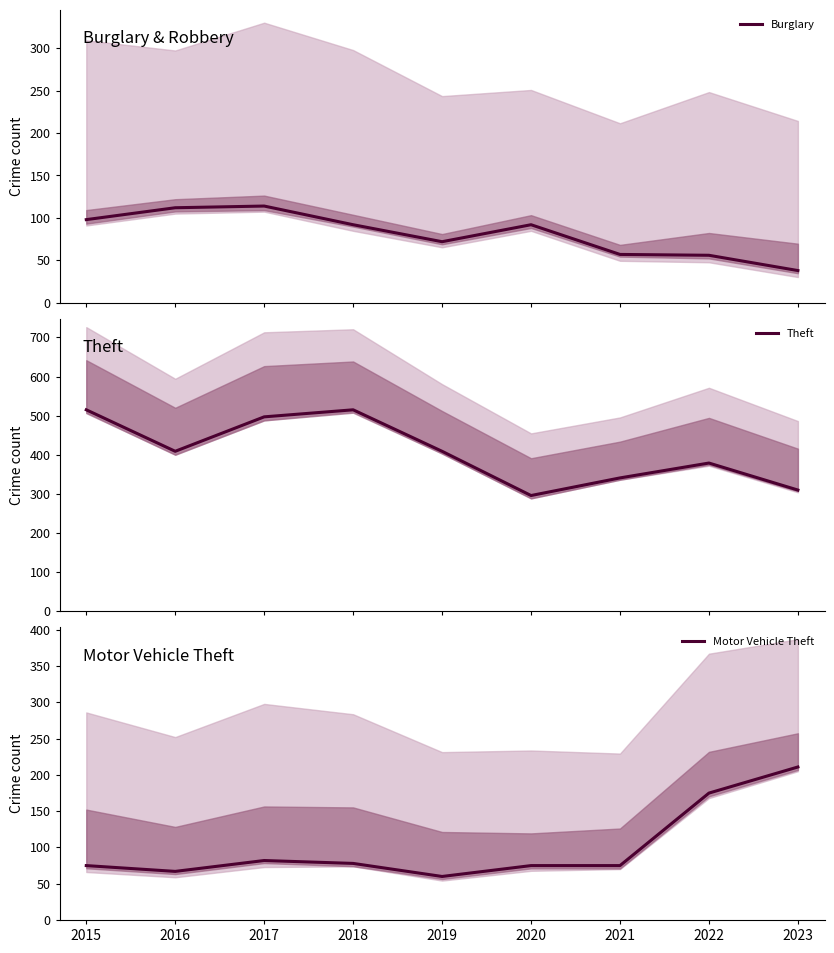

What is the value of the Motor Vehicle Theft point at the 7th from the left?

75